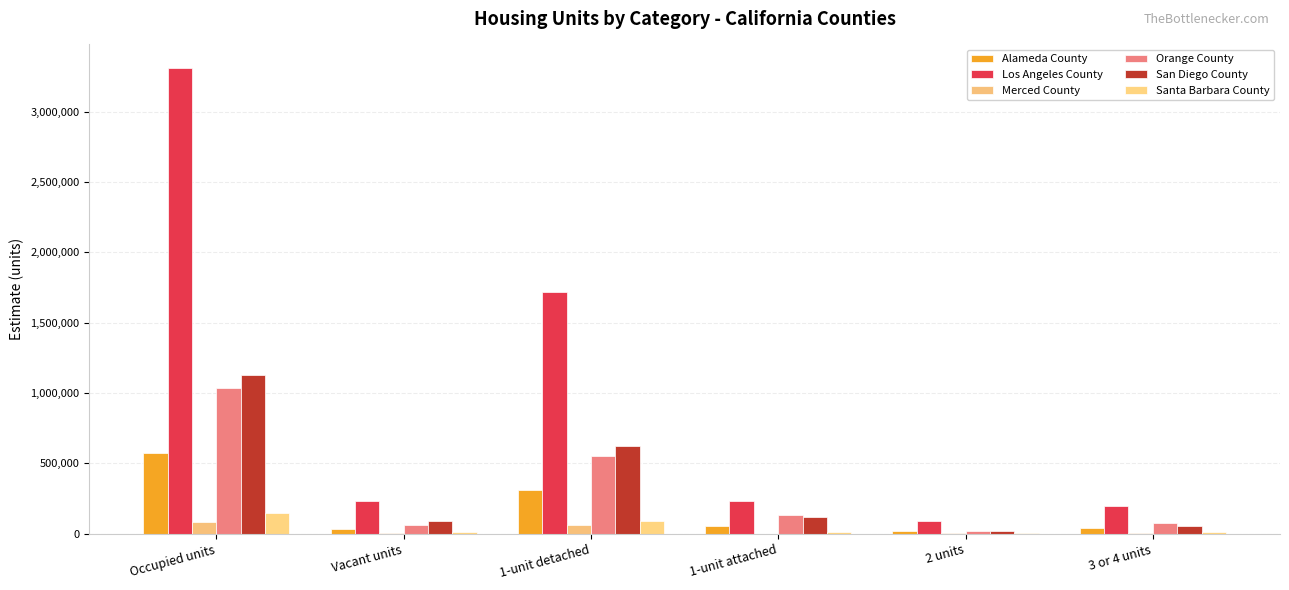

Reading left to right, what are all the values shown in this chart?

Alameda County: 573589	32464	314540	54570	22380	40163
Los Angeles County: 3311231	231604	1721253	235961	91438	196647
Merced County: 80969	4298	63428	1858	2656	4696
Orange County: 1037312	64776	555773	134917	18127	74835
San Diego County: 1126419	87852	623739	121842	17774	54247
Santa Barbara County: 147466	9583	89643	11863	4213	10370